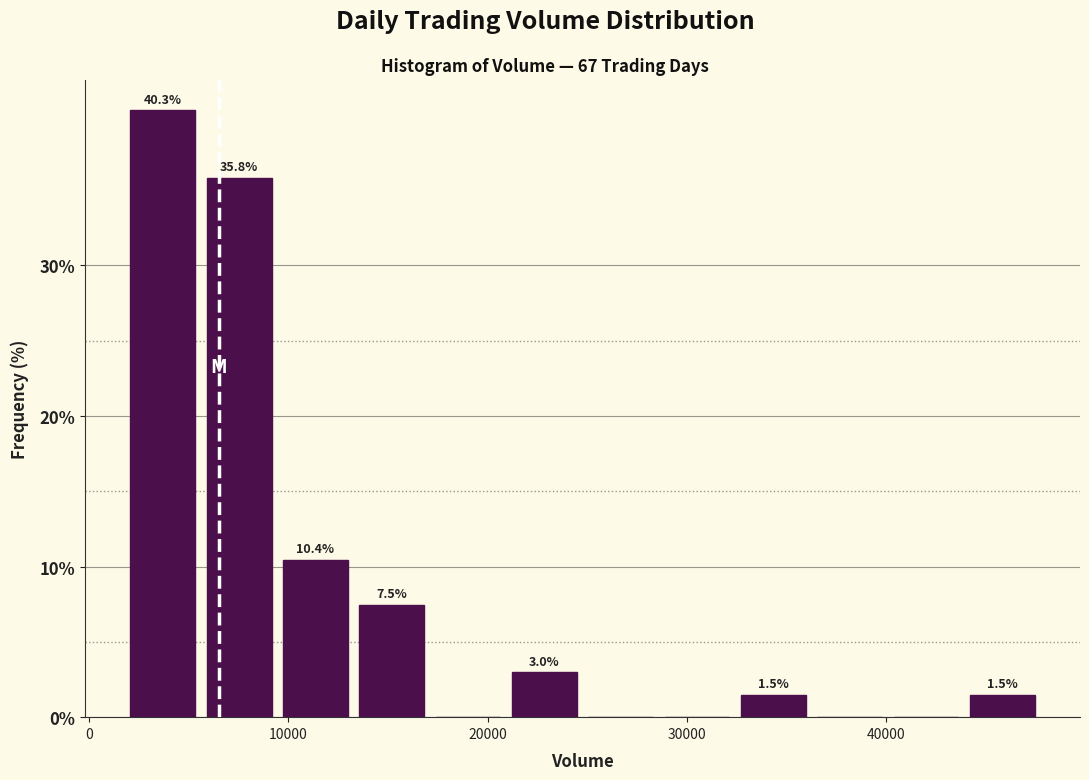

Read against the x-axis, roughly where is the centre of the tallest bar?

4000